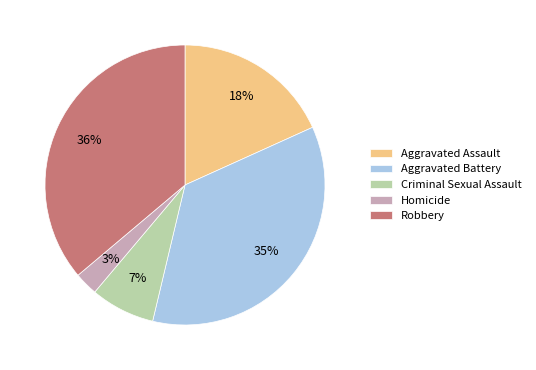

Count the number of slices in the pie.

5